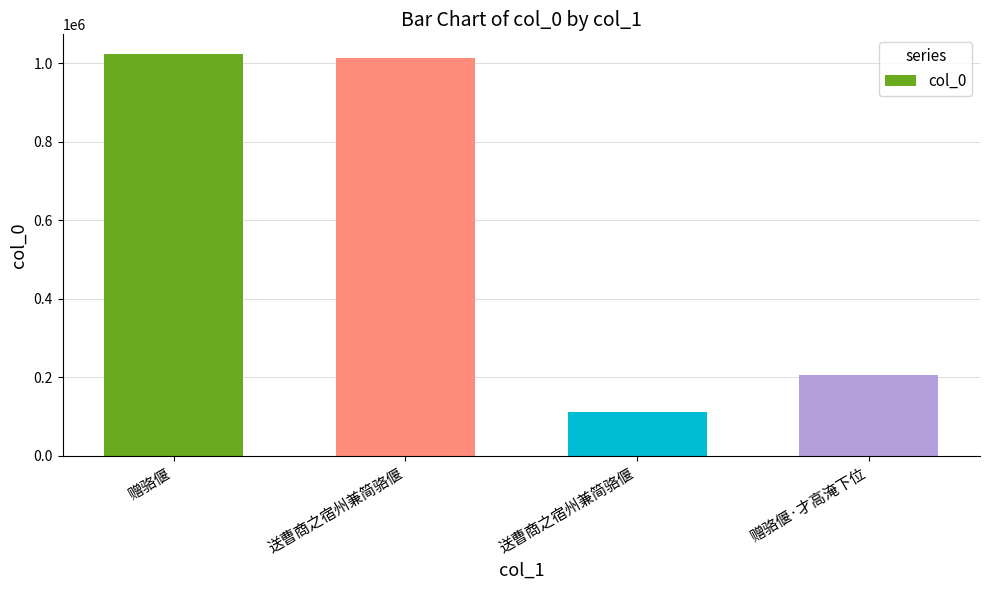

True or false: the data shows 652348 at 送曹商之宿州兼简骆偃.

False